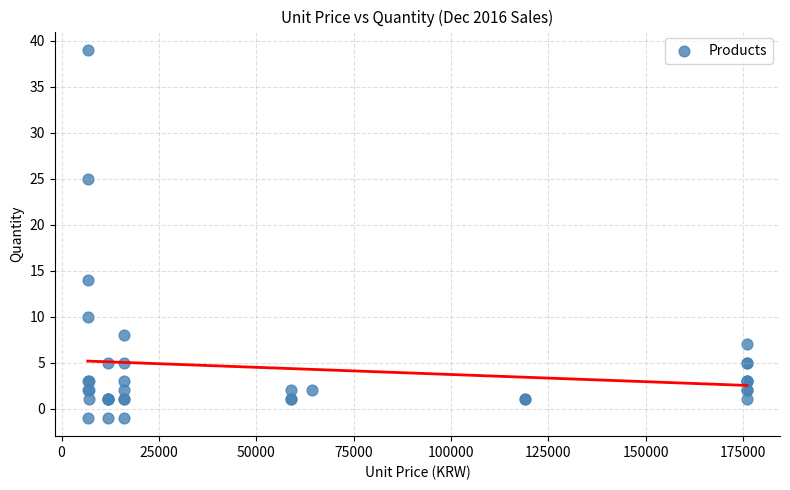

What Y value in the scatter plot is closest to 19?

14